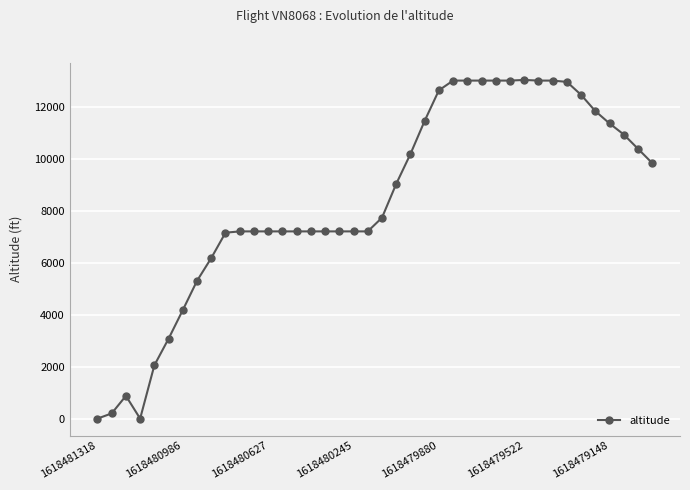

What is the difference between the maximum and minimum values?

13025